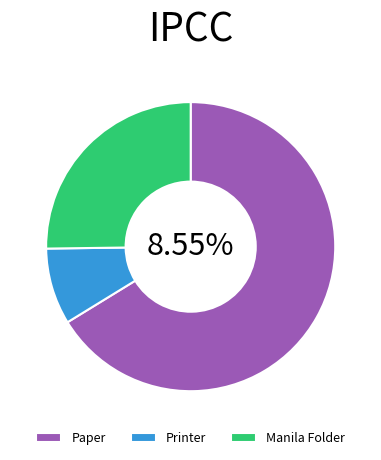

What is the change in value from Printer to Manila Folder?

+78